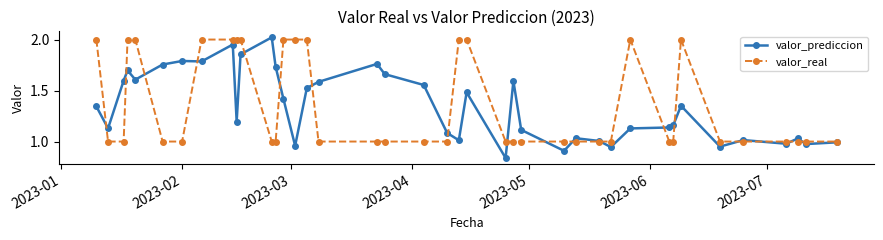

True or false: valor_prediccion and valor_real cross at least once.

True